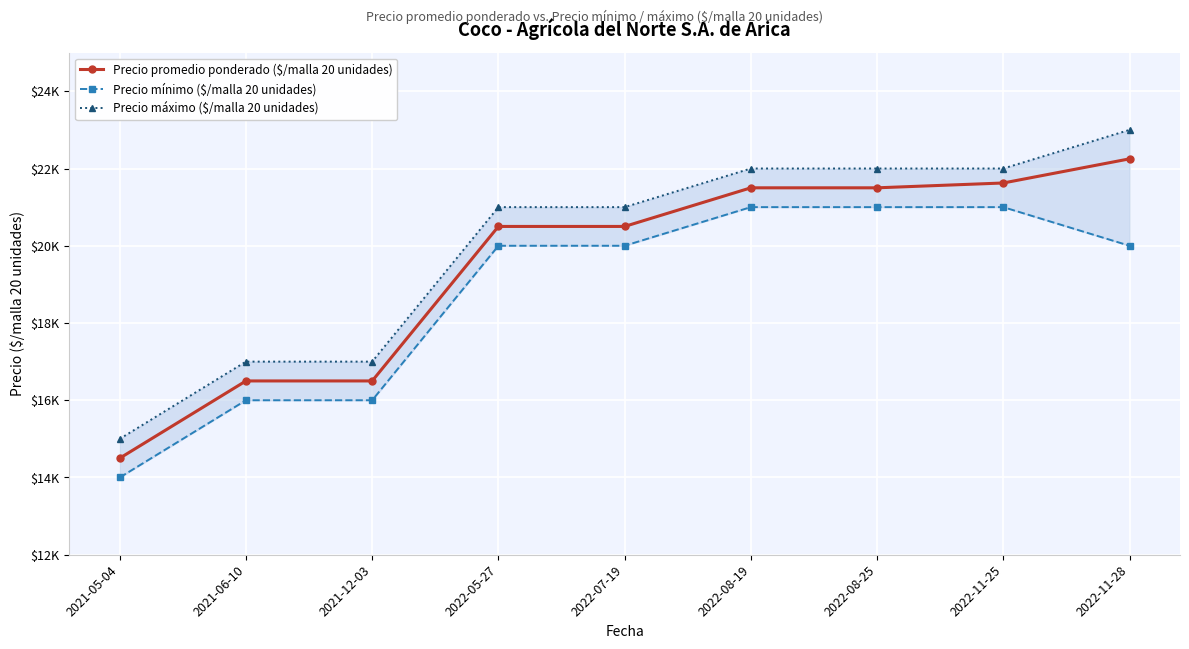

Which series changed the most between 2022-11-25 and 2022-11-28?

Precio mínimo ($/malla 20 unidades)